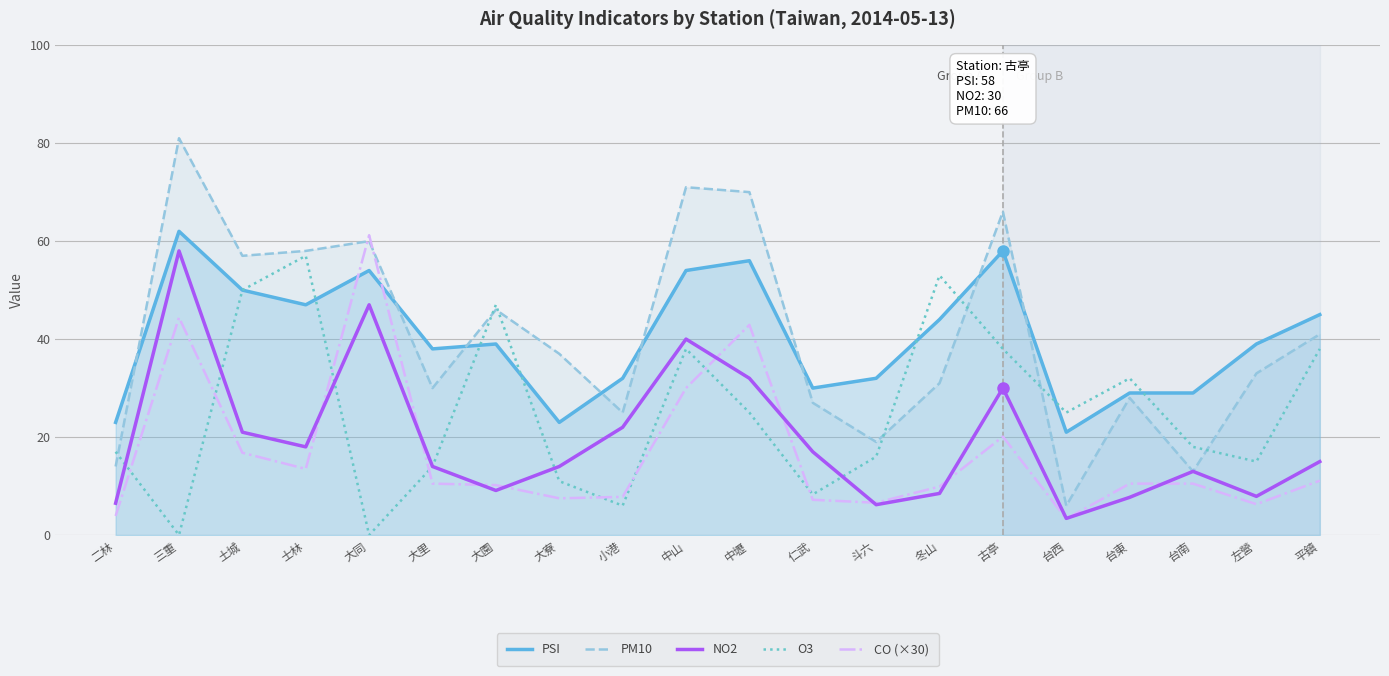

Is it true that PM10 equals 46.0 at 大園?

True